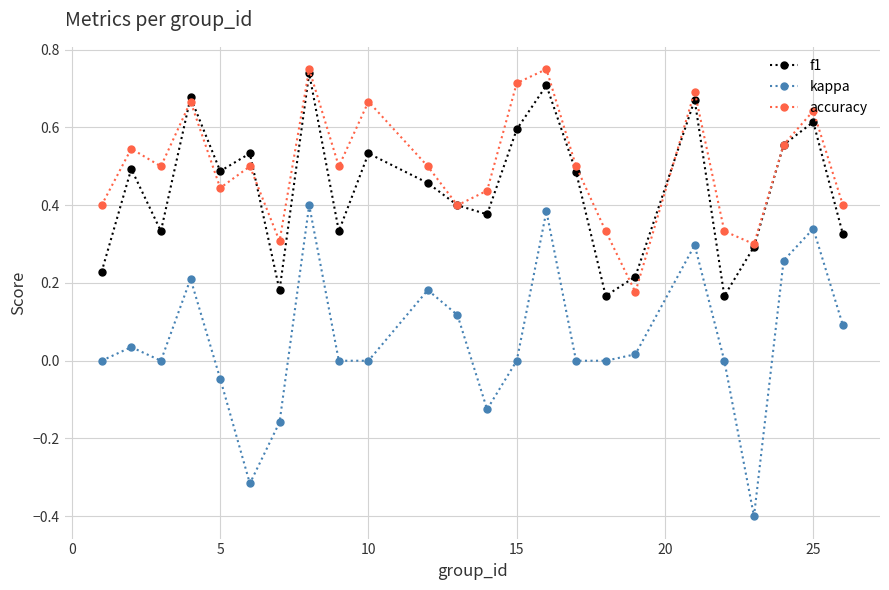

Which series has the largest total across all categories?

accuracy